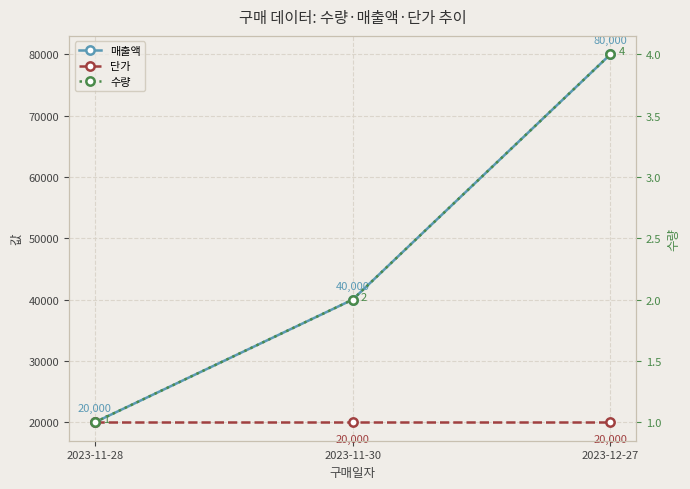

At which category does the chart reach its minimum across all series?

2023-11-28